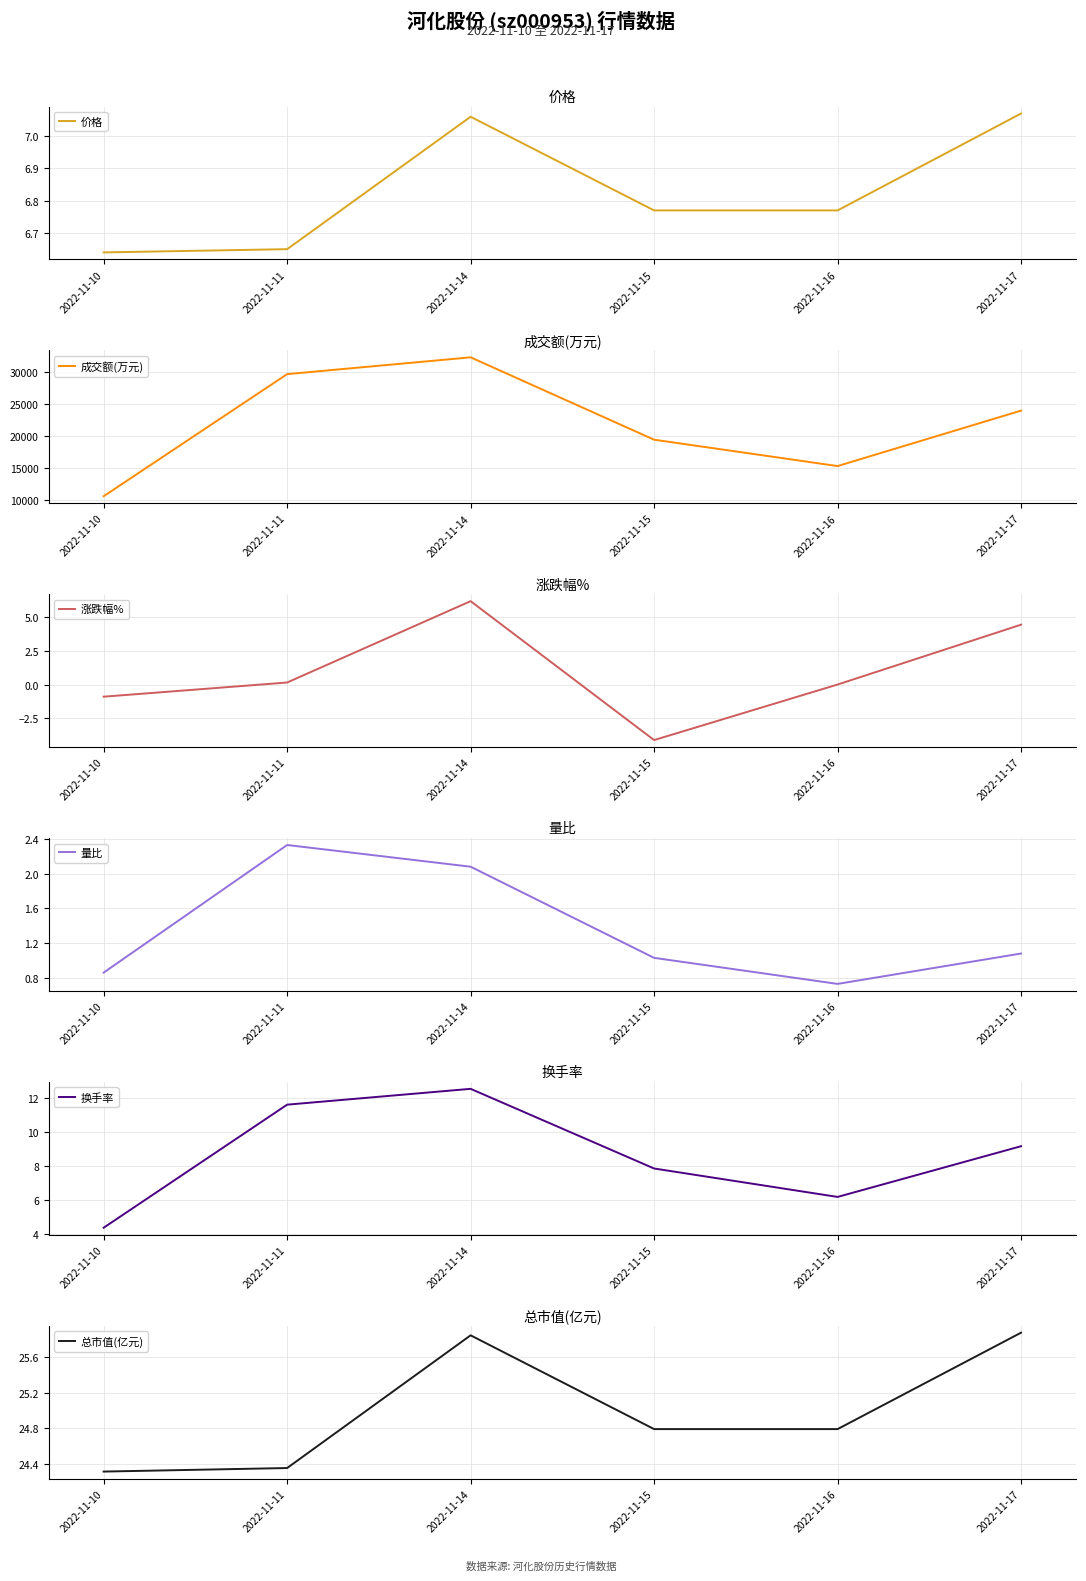

True or false: 成交额(万元) and 涨跌幅% cross at least once.

False